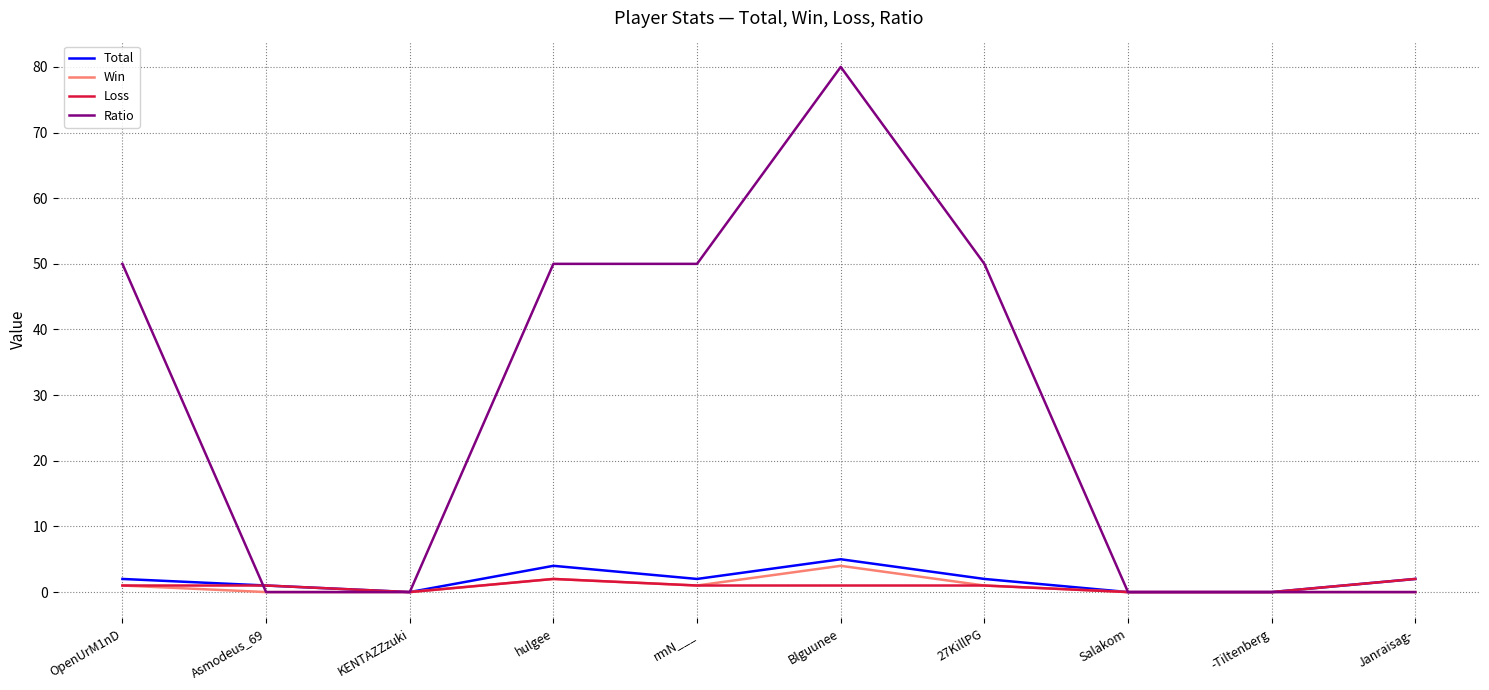

The value of Win at KENTAZZzuki is 0. True or false?

True